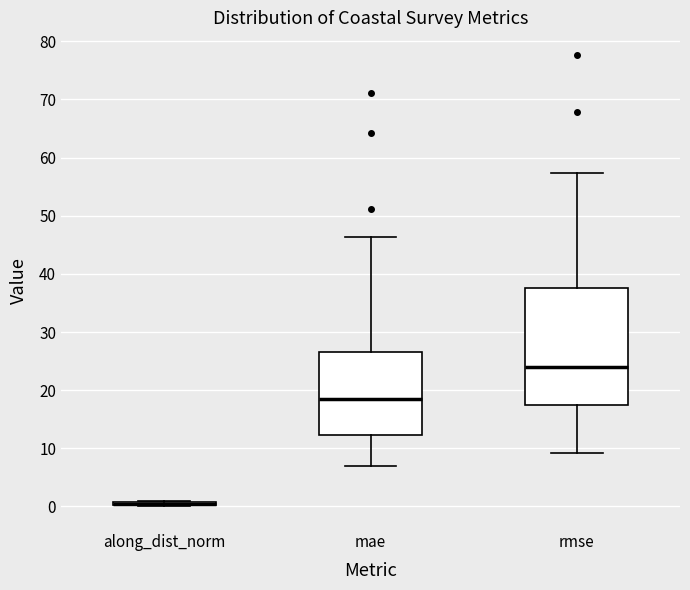

Where is the upper edge of the box for mae on the y-axis? The values are not printed on the chart, so give them approximately, as read against the axis.

27